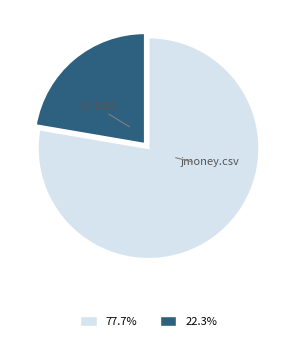

Is there a majority slice in this chart?

Yes